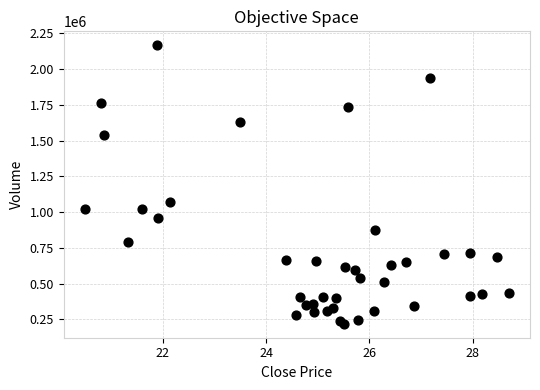

What Y value in the scatter plot is closest to 1192300?

1073100